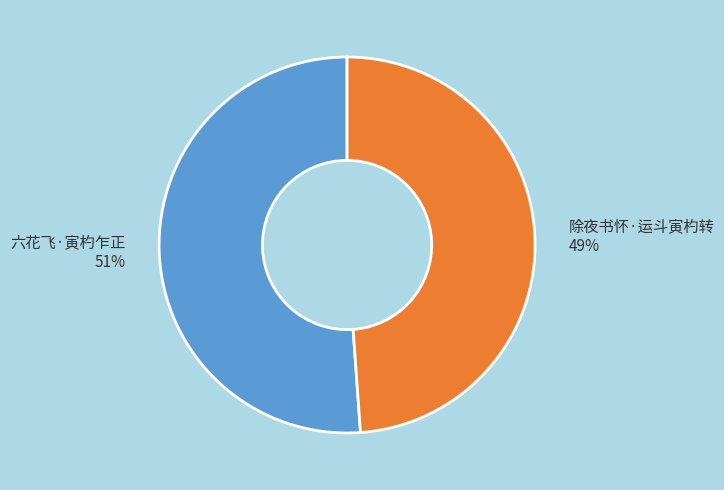

Is there any slice that represents more than half of the pie?

Yes